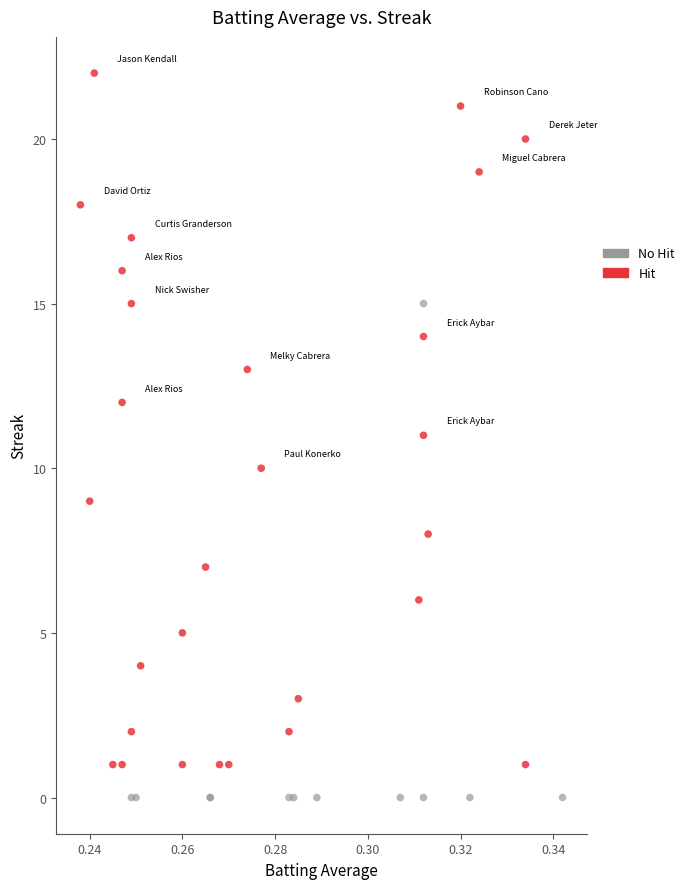

What are all the series names shown in the legend?

No Hit, Hit